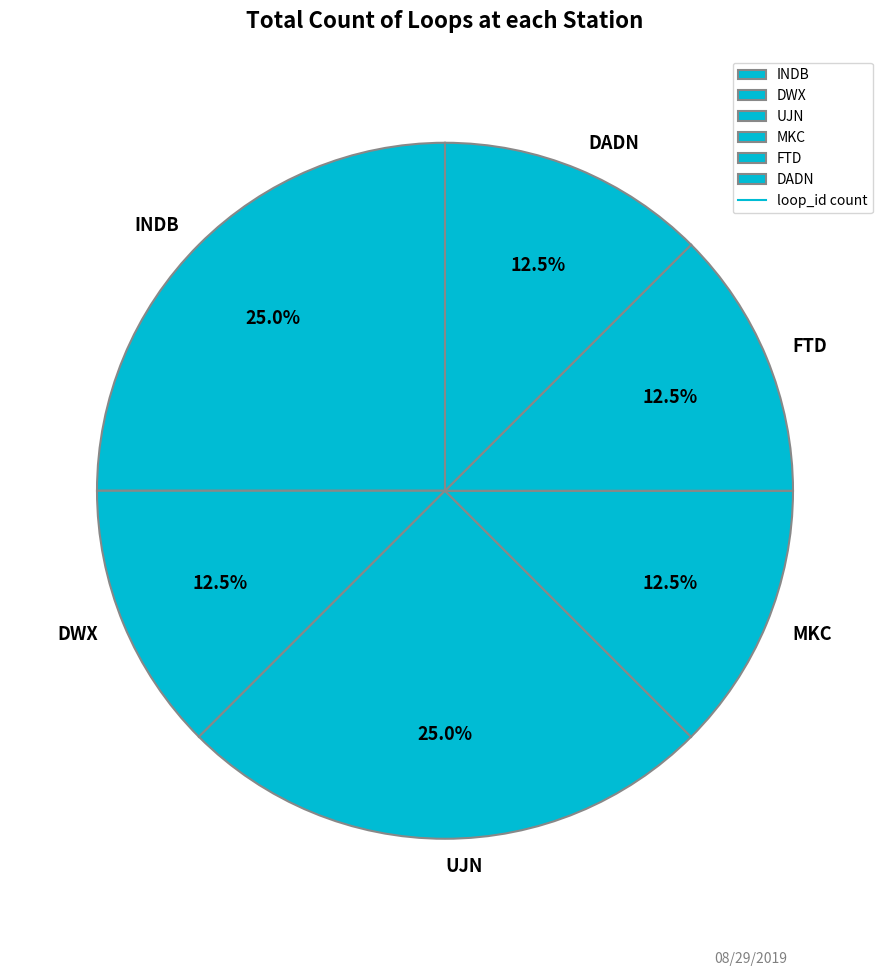

How much of the chart is everything except DADN?

87.5%